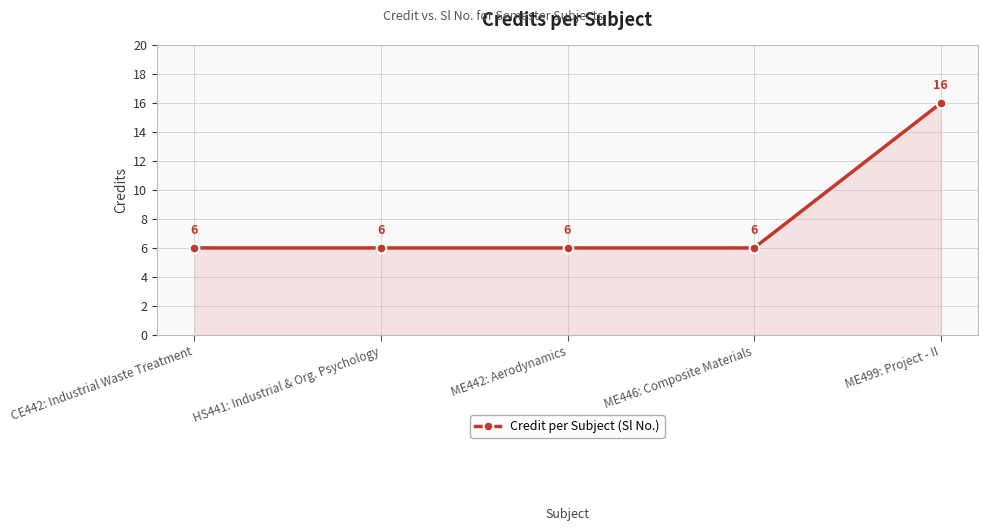

What is the average value?

8